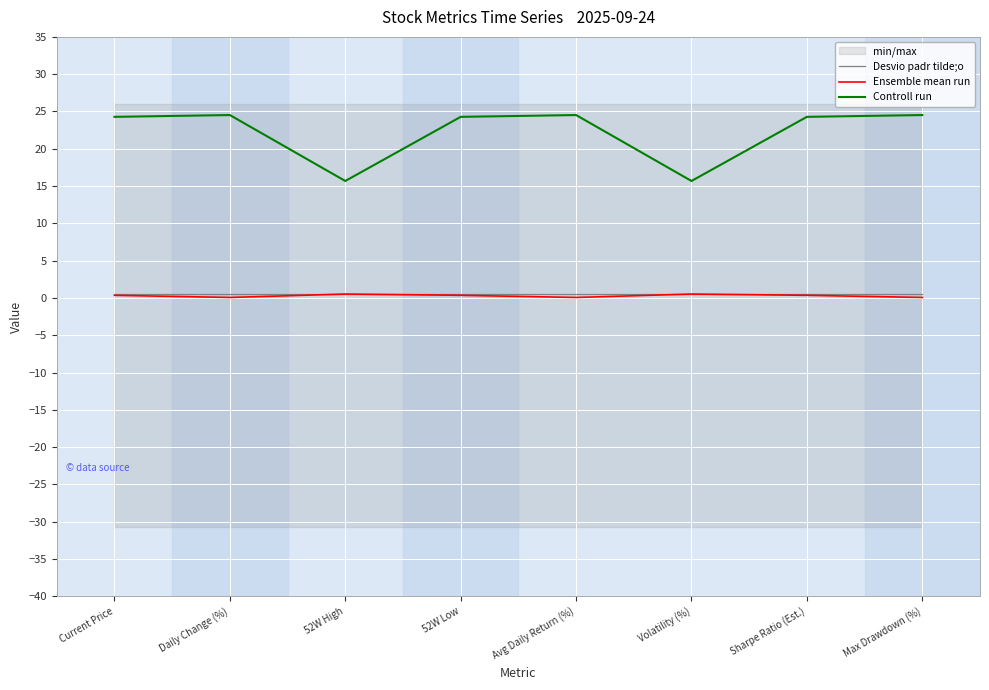

In Ensemble mean run, how many points are higher than both neighbors (excluding endpoints)?

2